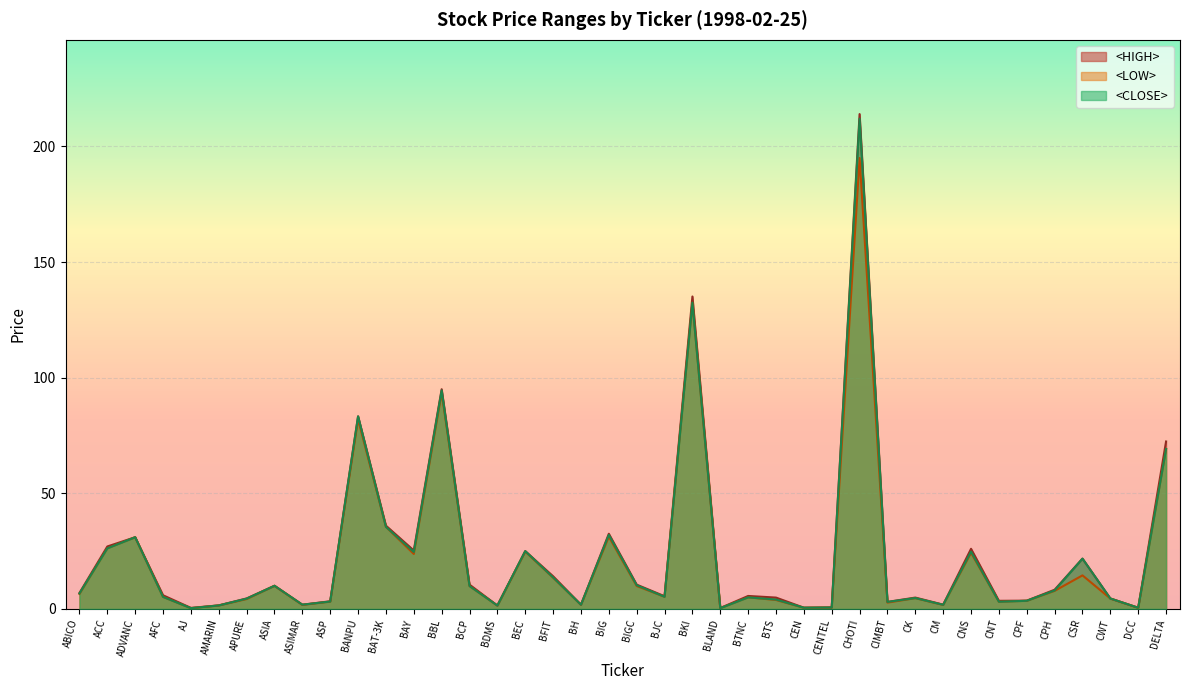

At which label does <HIGH> reach its peak?

CHOTI